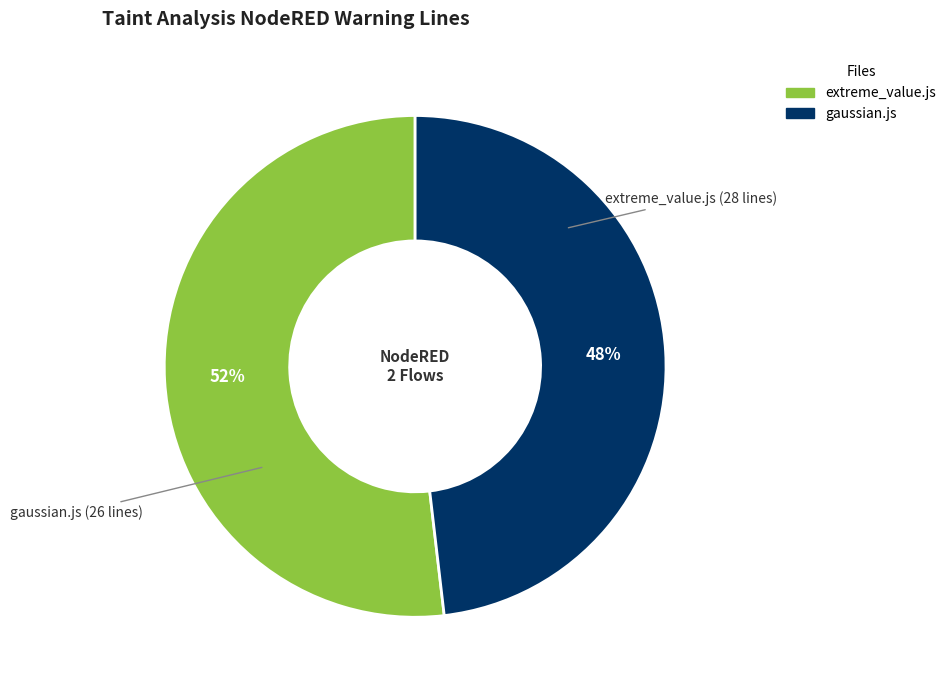

Is the sum of gaussian.js and extreme_value.js greater than half?

Yes